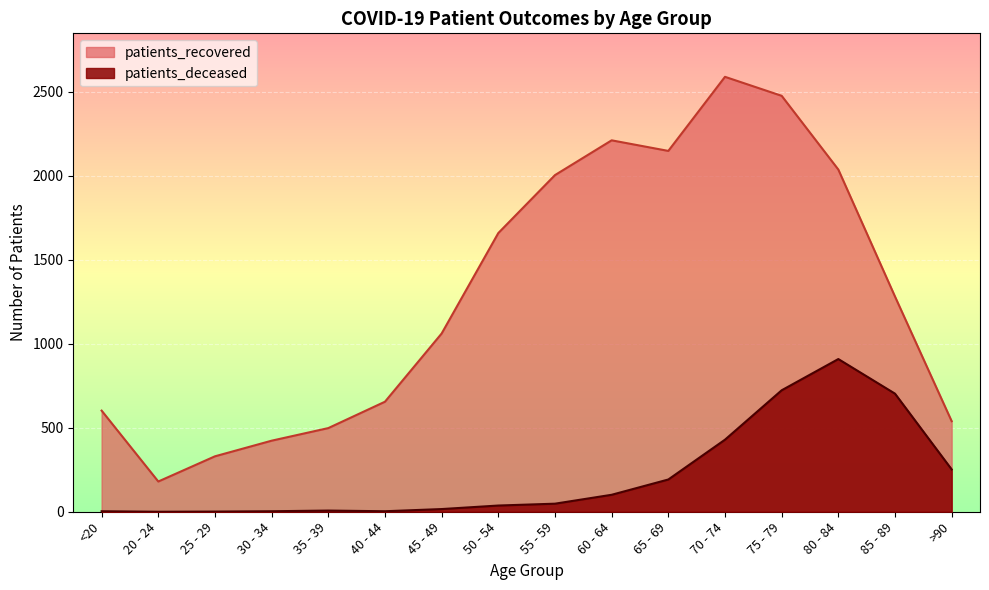

Rank the series by their maximum value, from highest to lowest.

patients_recovered, patients_deceased